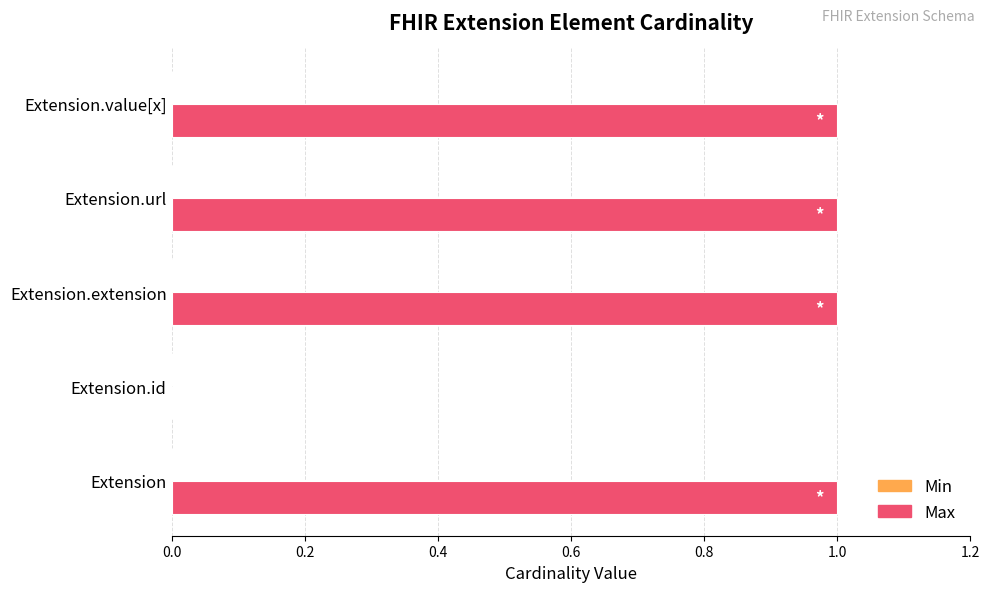

At which label is the value closest to 0?

Extension.id